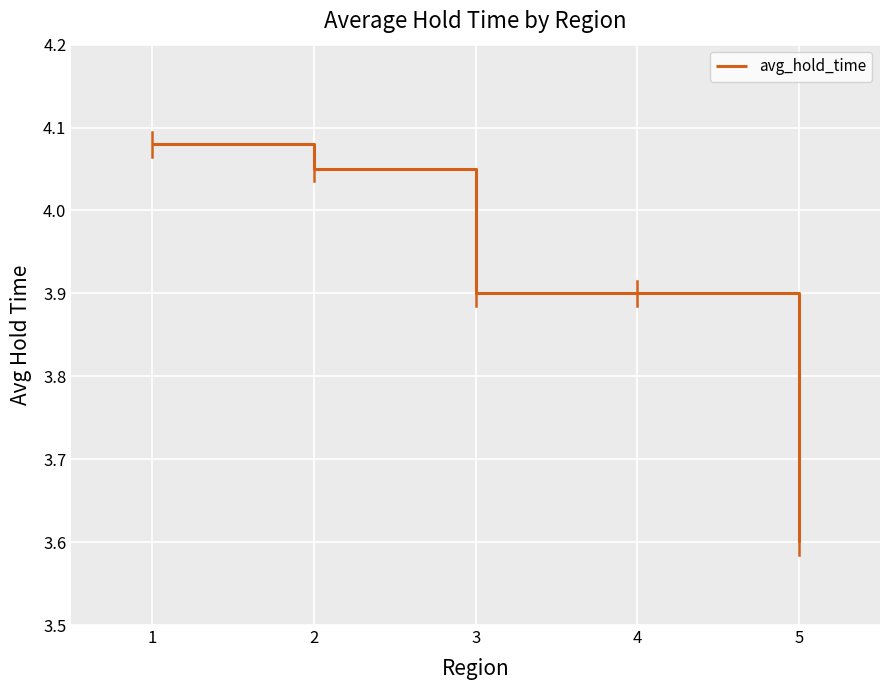

Approximately how many times larger is the value at 2 compared to 4?

1.0